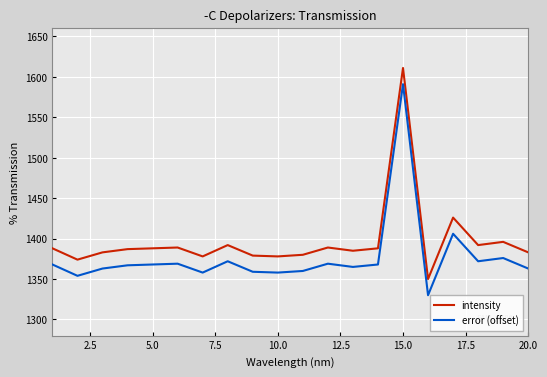

In intensity, how many points are lower than both neighbors (excluding endpoints)?

6